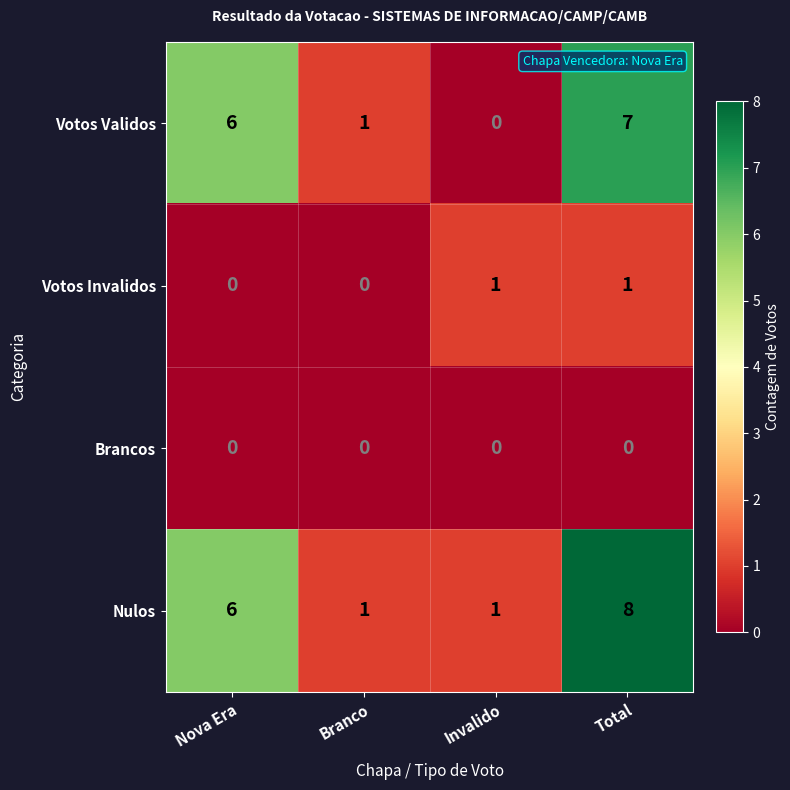

True or false: Nulos has a value of 1 at Branco.

True